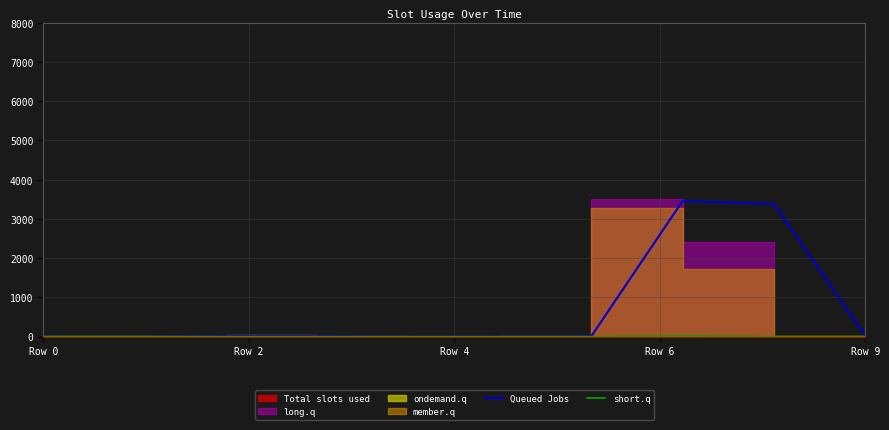

The value of short.q at Row 4 is 10. True or false?

False